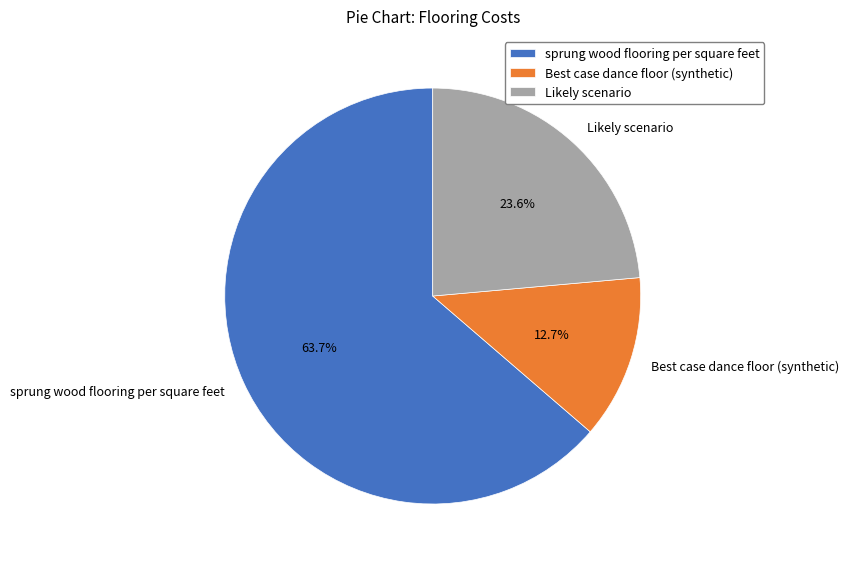

Which category has the biggest portion of the pie?

sprung wood flooring per square feet